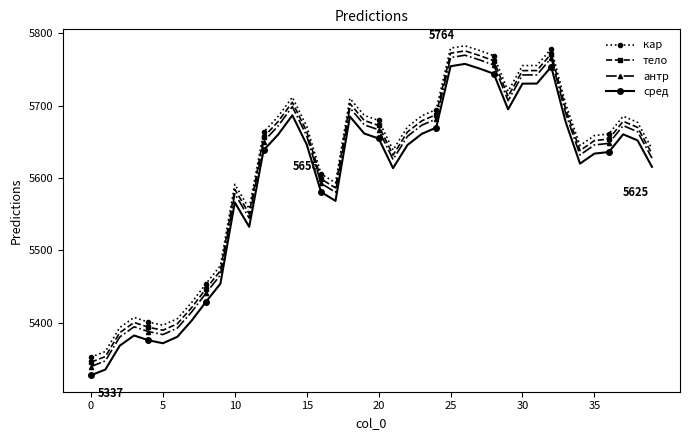

How many data points in тело are above 5663?

20